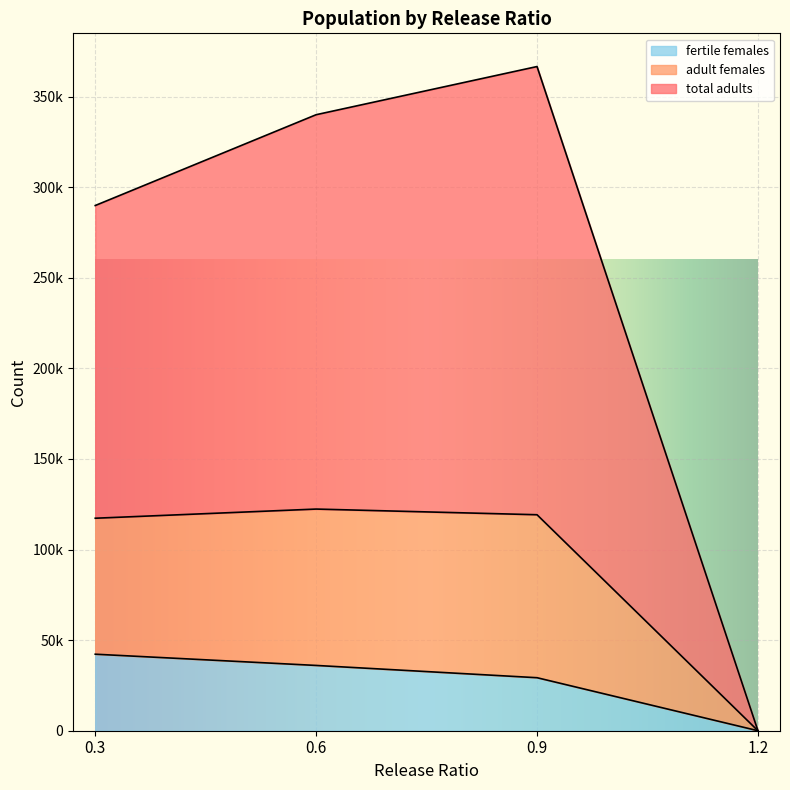

What is the label of the 2nd point from the left?

0.6